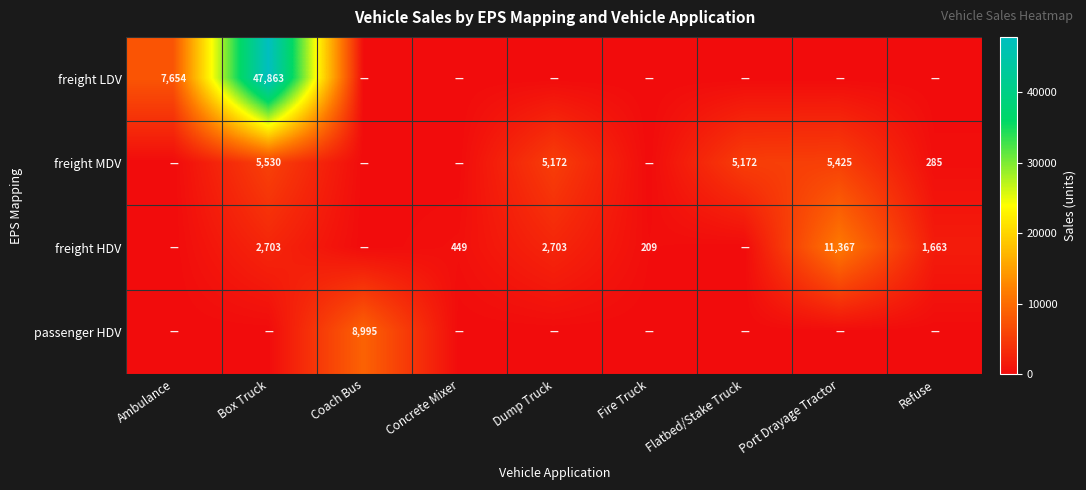

Is the value of freight HDV at Concrete Mixer greater than the value of freight MDV at Dump Truck?

No